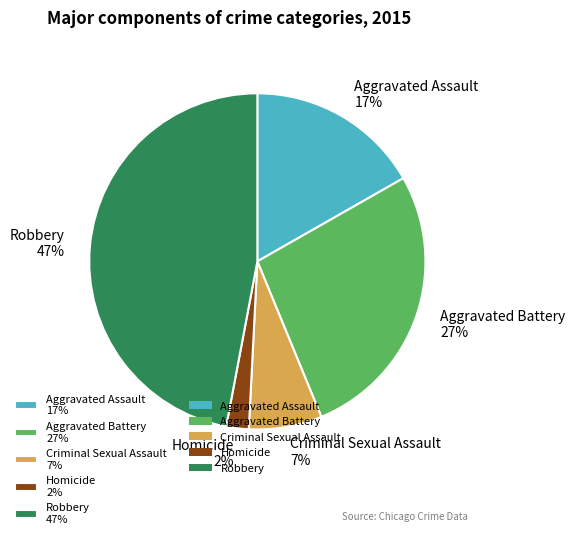

Which slice is the largest?

Robbery